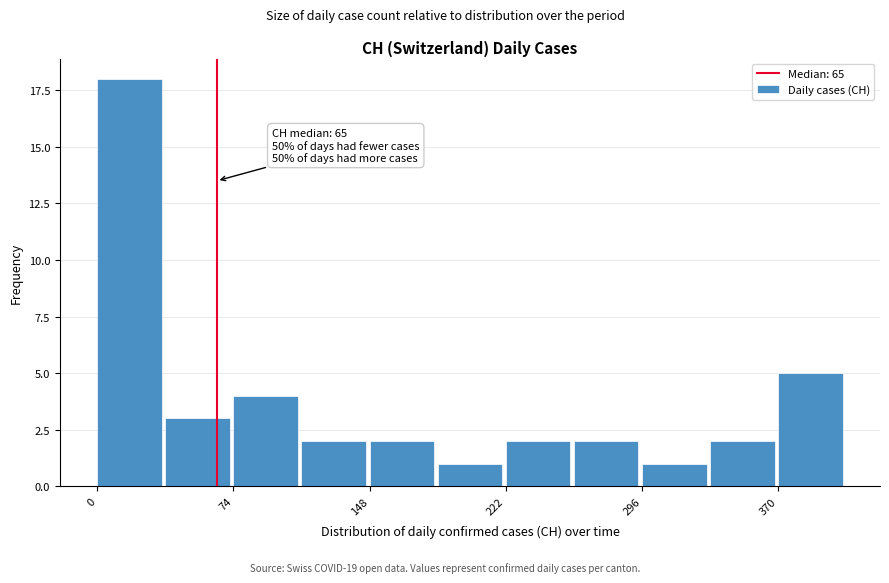

Read against the x-axis, roughly where is the centre of the tallest bar?

20